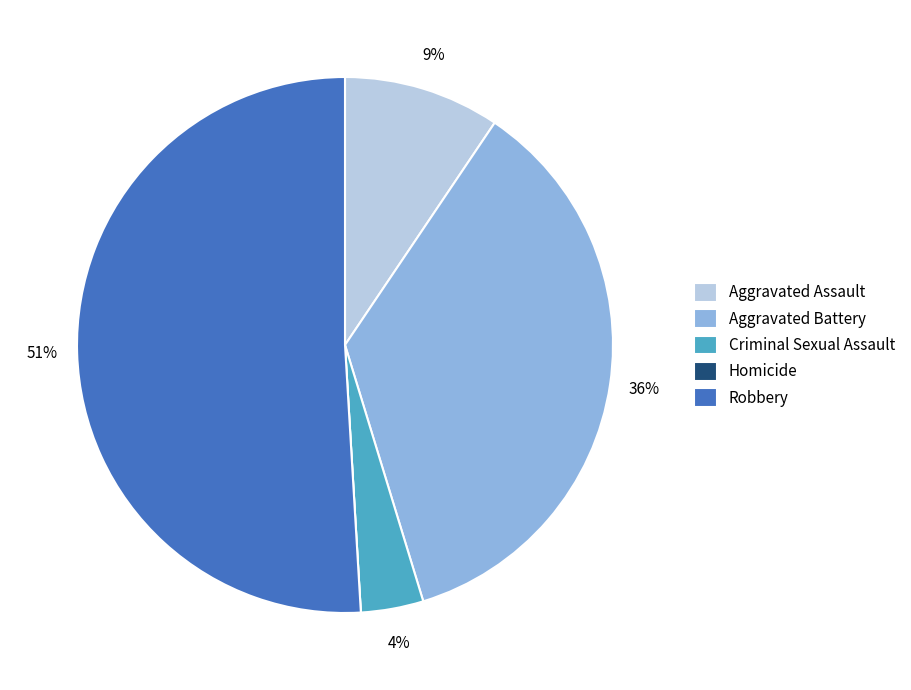

Is the sum of Robbery and Criminal Sexual Assault greater than half?

Yes